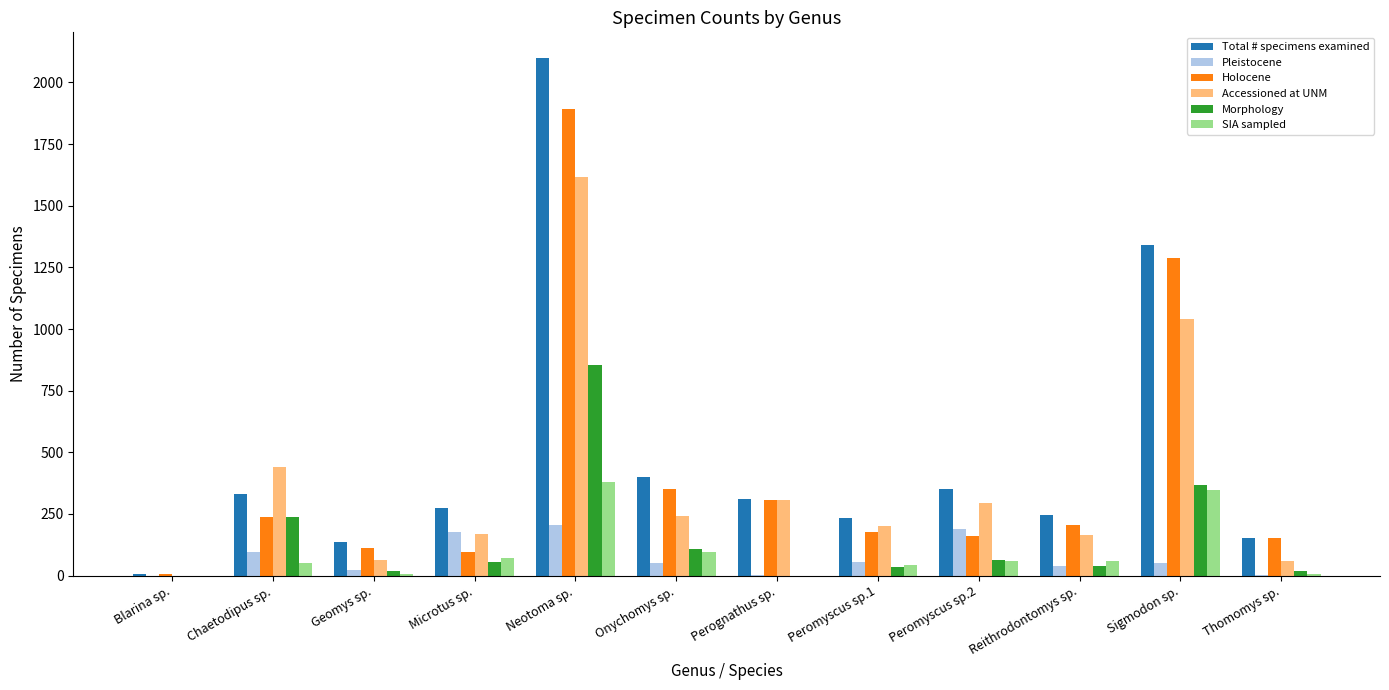

Are the bars grouped side by side (vs. stacked)?

Yes